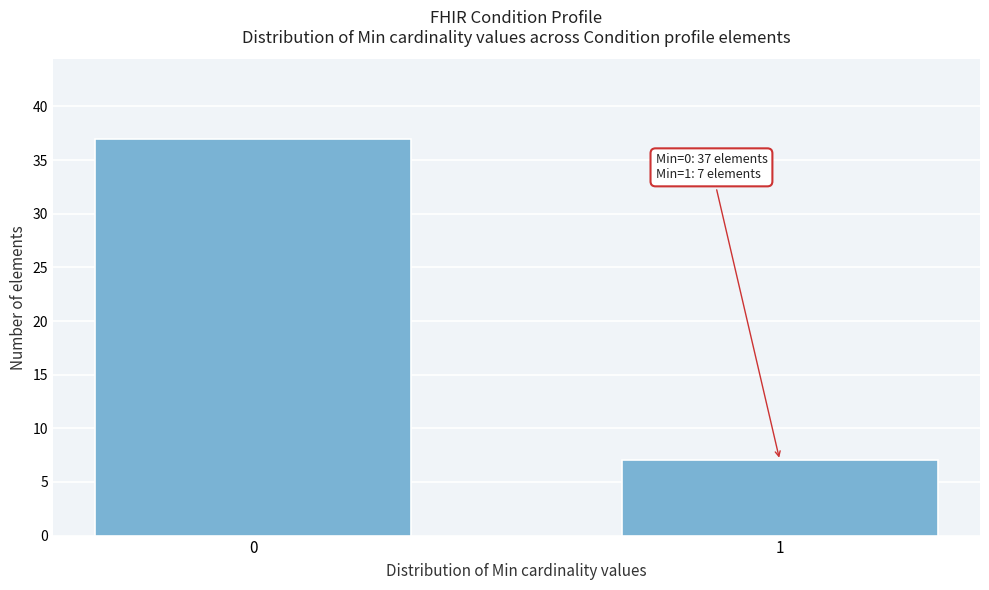

Reading left to right, extract all data points from this chart.

37	7